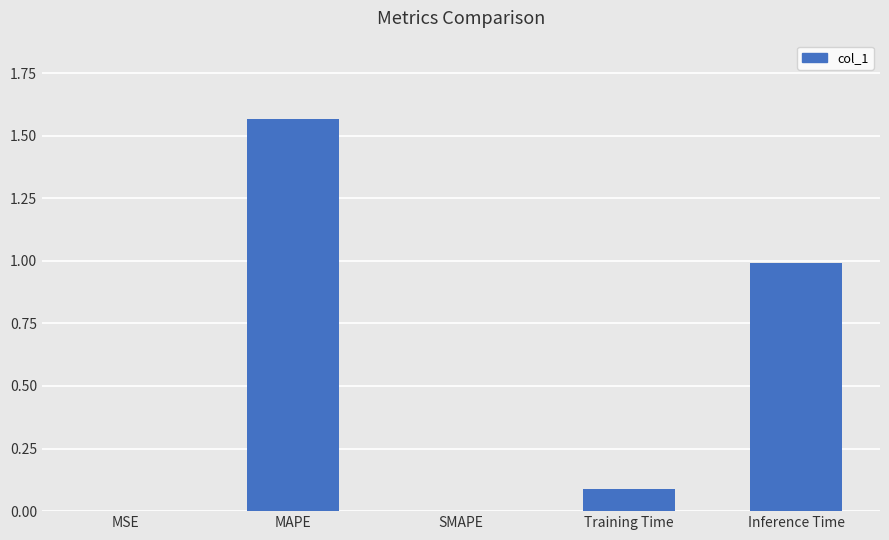

Between MAPE and Inference Time, which is larger?

MAPE